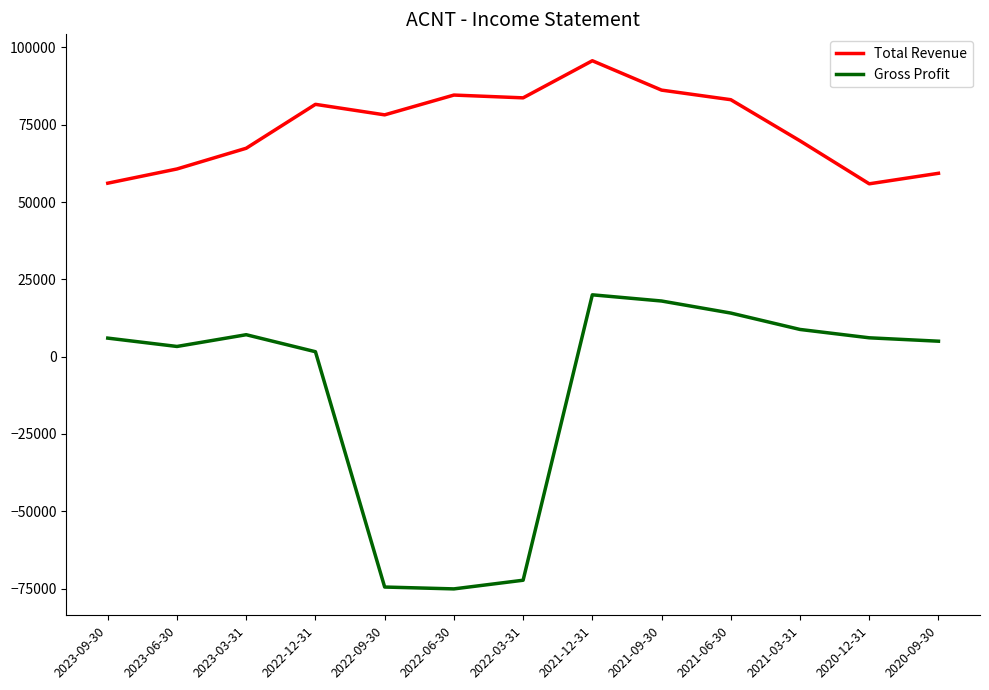

List the series in order of their peak value, lowest first.

Gross Profit, Total Revenue